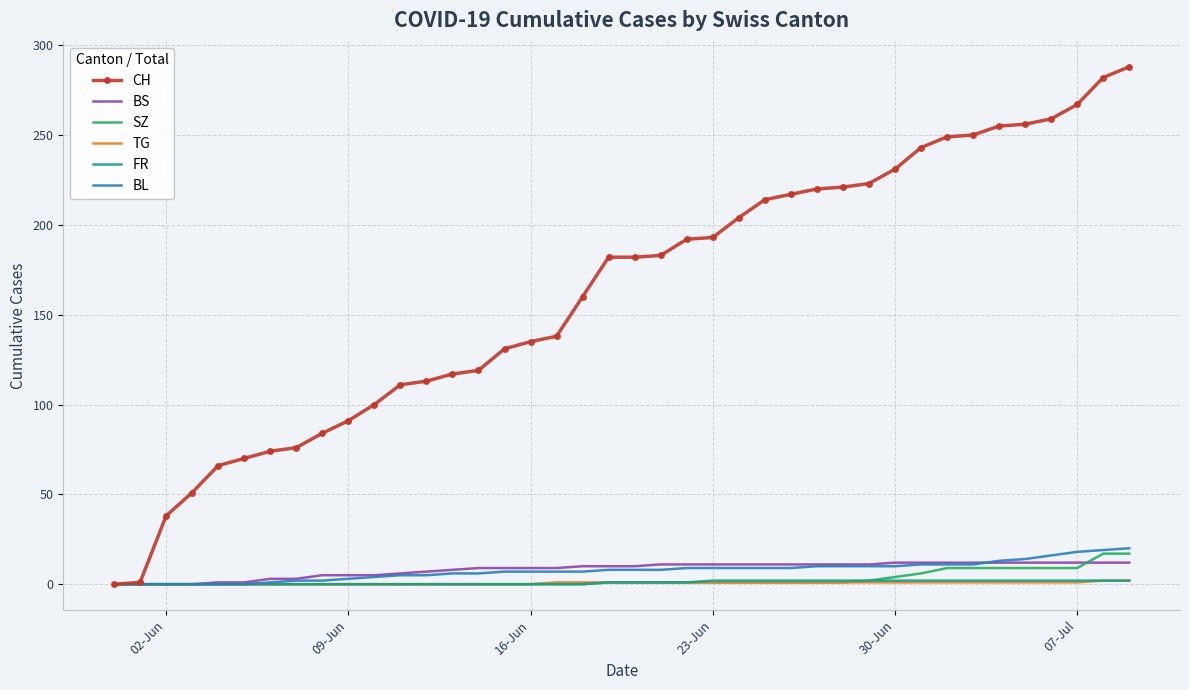

Which series has the largest range (max minus min)?

CH